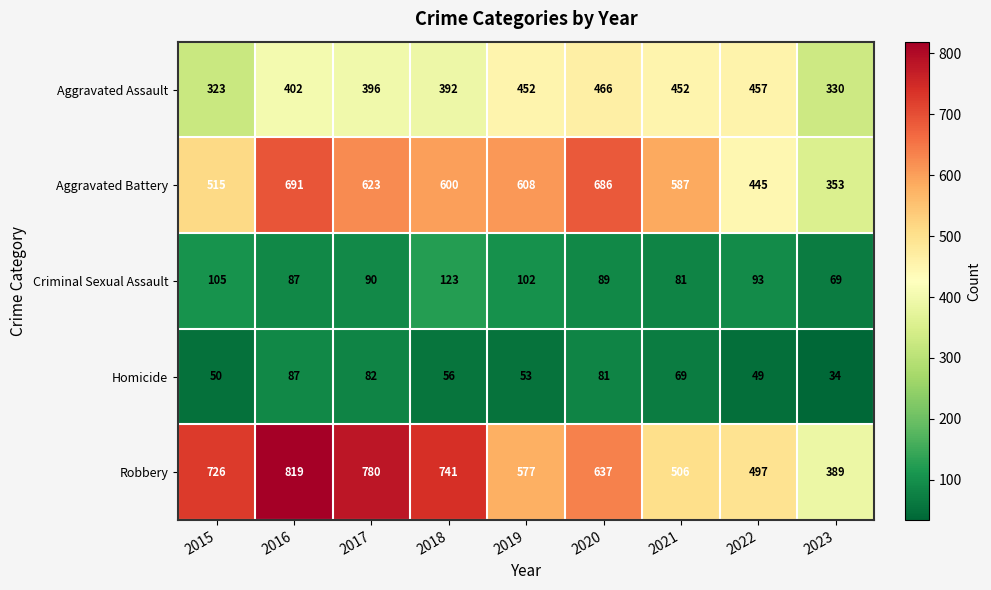

What is the total value across all series at 2015?

1719